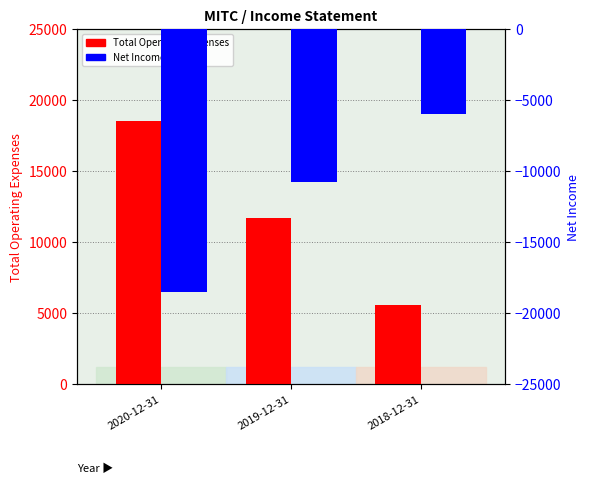

What is the label of the 3rd bar from the right?

2020-12-31